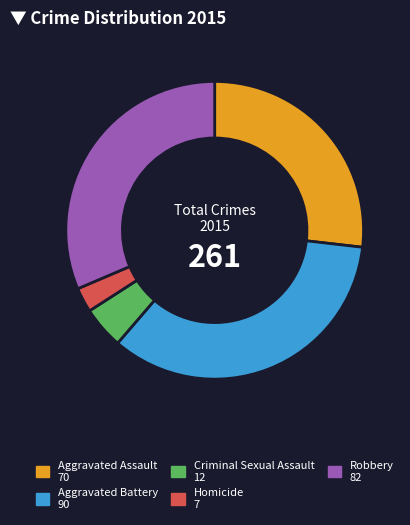

Rank the categories by value from highest to lowest.

Aggravated Battery, Robbery, Aggravated Assault, Criminal Sexual Assault, Homicide